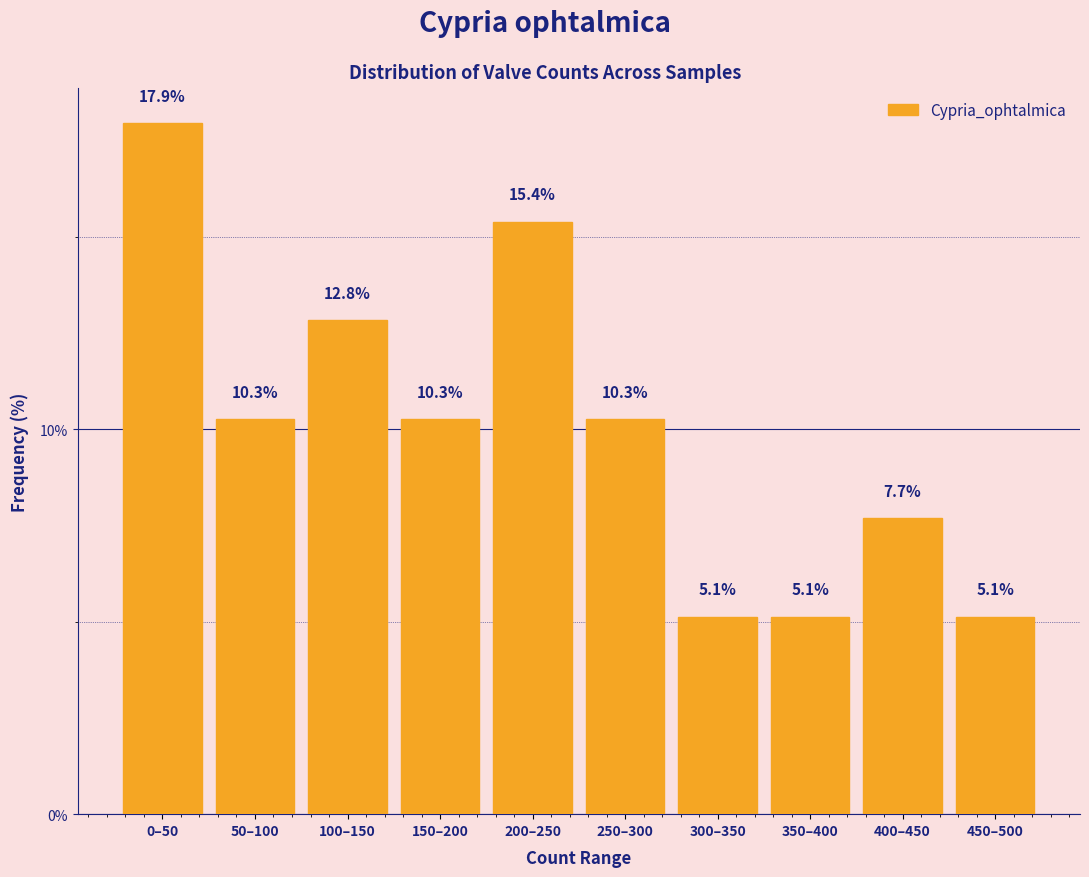

Reading left to right, transcribe all the data shown in this chart.

0–50=17.9	50–100=10.3	100–150=12.8	150–200=10.3	200–250=15.4	250–300=10.3	300–350=5.1	350–400=5.1	400–450=7.7	450–500=5.1